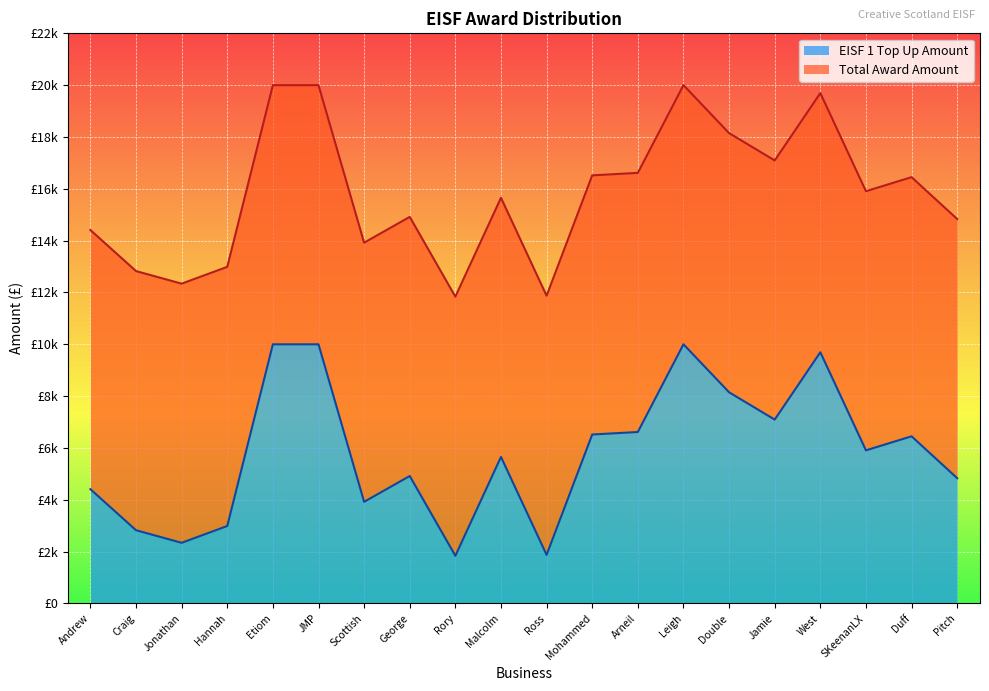

What are all the series names shown in the legend?

EISF 1 Top Up Amount, Total Award Amount